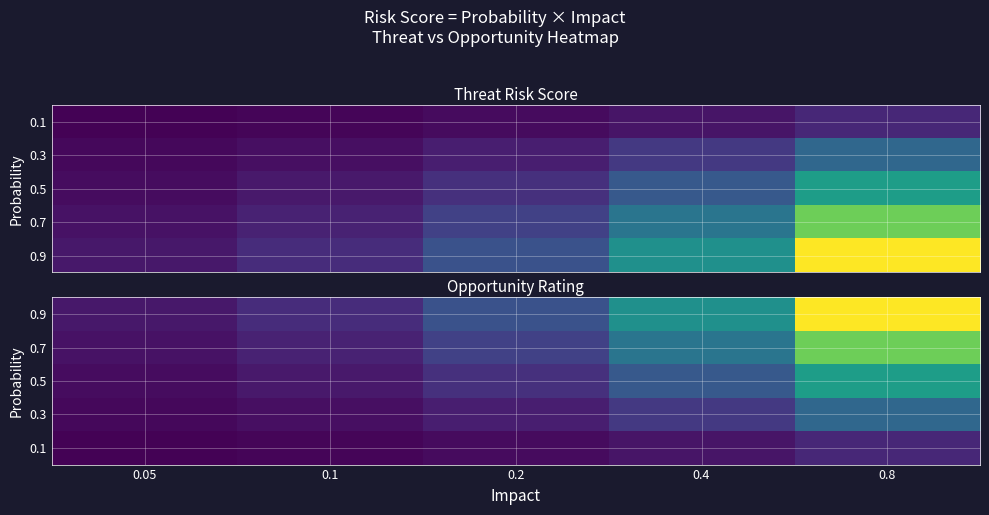

Is the value of 0.5 at 0.05 greater than the value of 0.7 at 0.2?

No